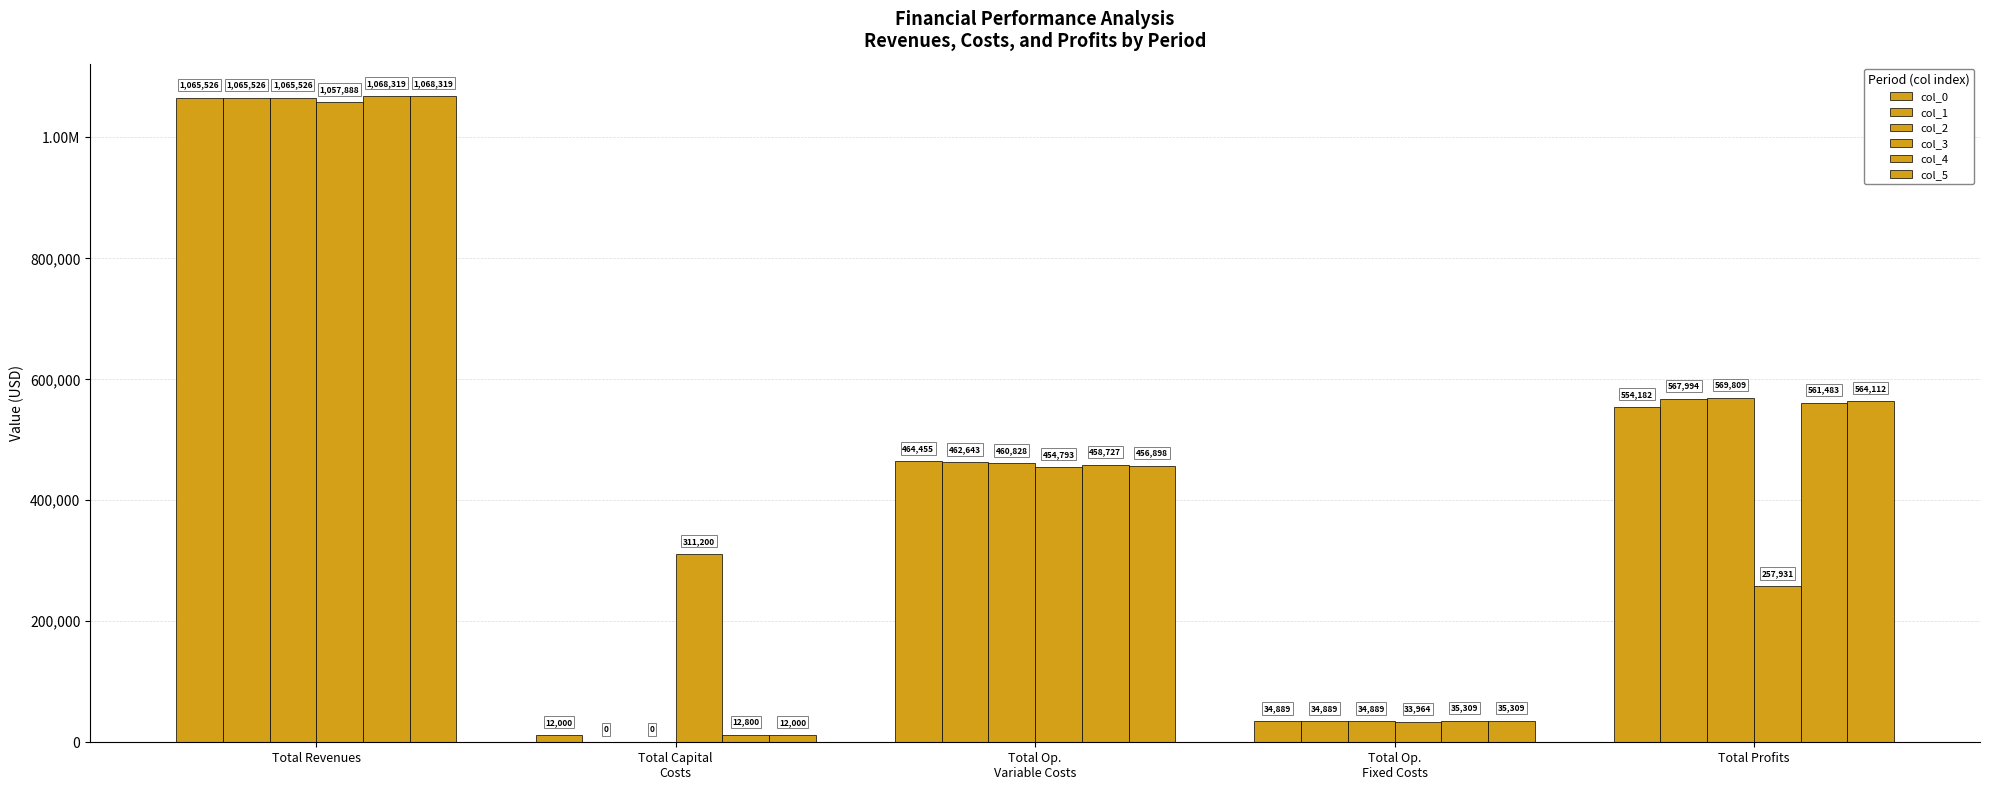

Are the bars horizontal?

No